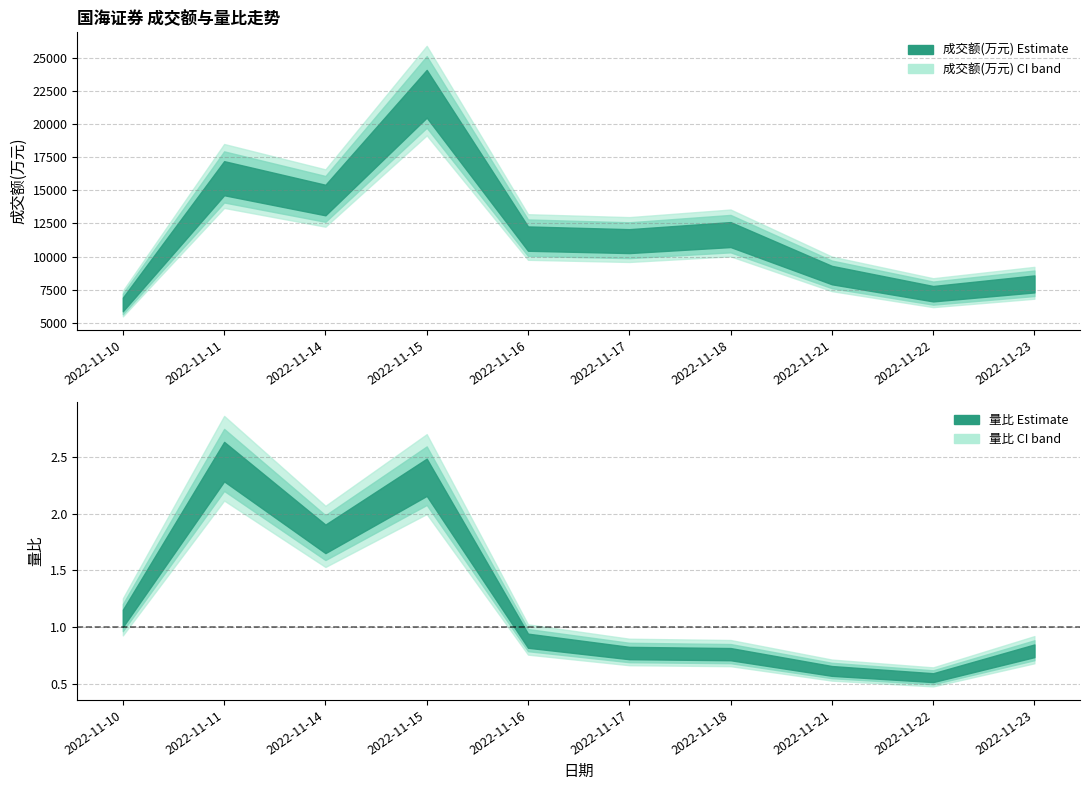

Which label corresponds to the largest value in the chart?

2022-11-15